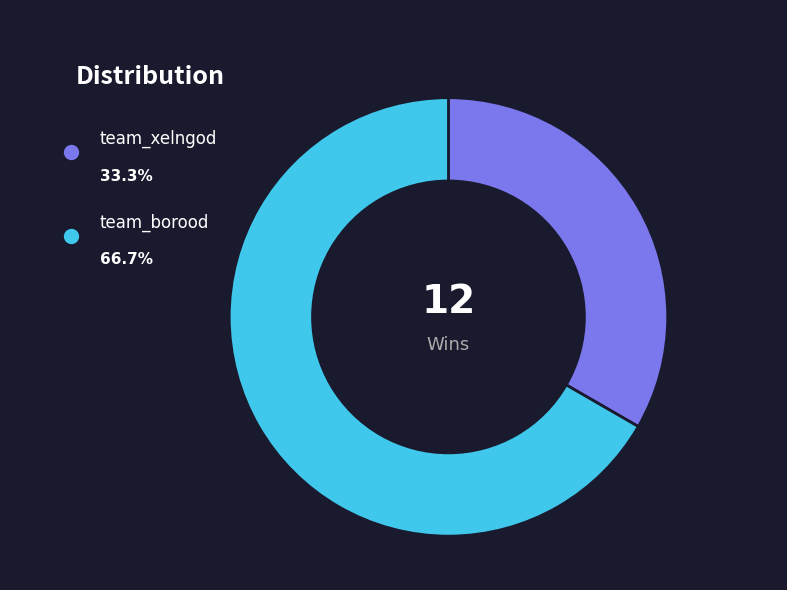

Is it true that team_borood is 60% of the pie?

False